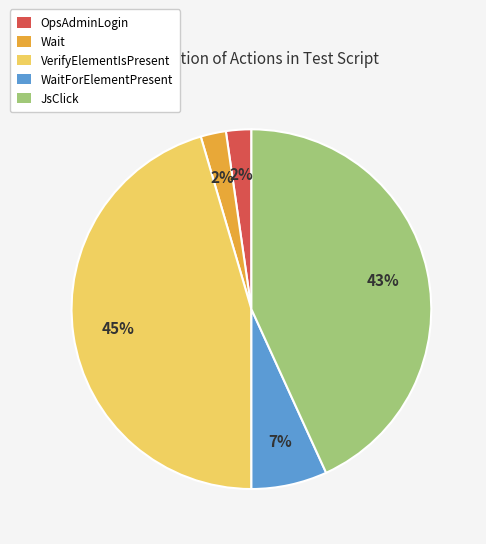

To the nearest percent, what is the difference between the largest and smallest slice percentages?

43%